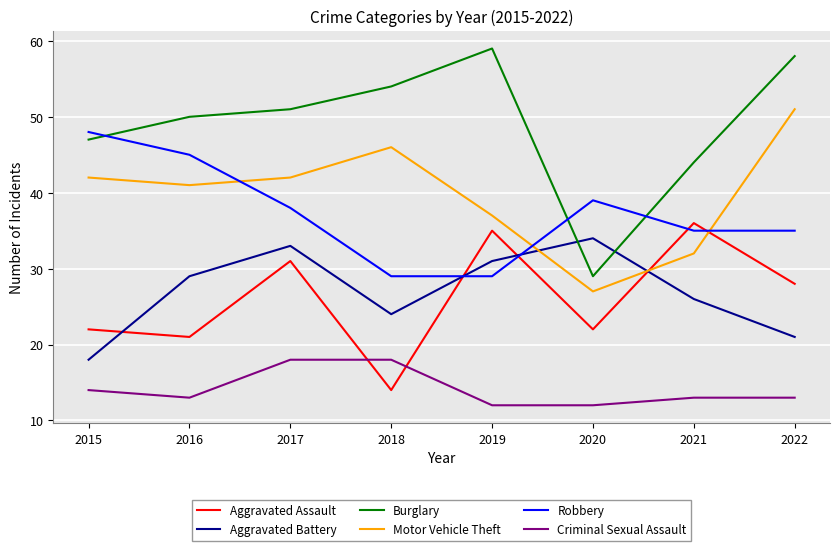

Reading left to right, list all the values displayed in this chart.

Aggravated Assault: 2015=22	2016=21	2017=31	2018=14	2019=35	2020=22	2021=36	2022=28
Aggravated Battery: 2015=18	2016=29	2017=33	2018=24	2019=31	2020=34	2021=26	2022=21
Burglary: 2015=47	2016=50	2017=51	2018=54	2019=59	2020=29	2021=44	2022=58
Motor Vehicle Theft: 2015=42	2016=41	2017=42	2018=46	2019=37	2020=27	2021=32	2022=51
Robbery: 2015=48	2016=45	2017=38	2018=29	2019=29	2020=39	2021=35	2022=35
Criminal Sexual Assault: 2015=14	2016=13	2017=18	2018=18	2019=12	2020=12	2021=13	2022=13